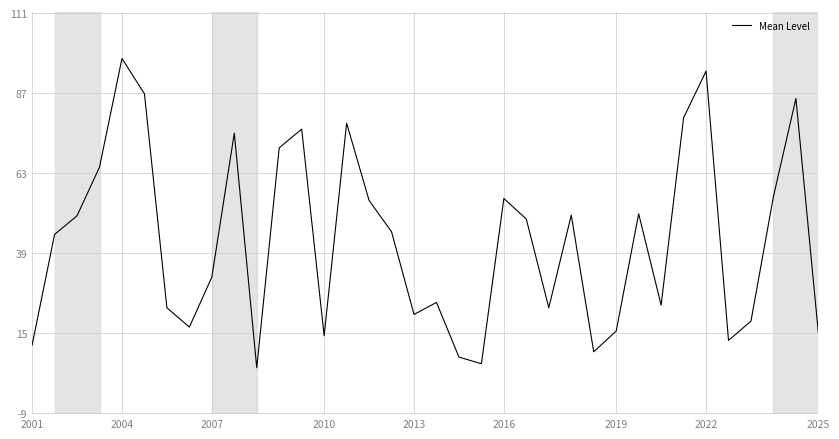

What is the smallest value displayed?

4.6